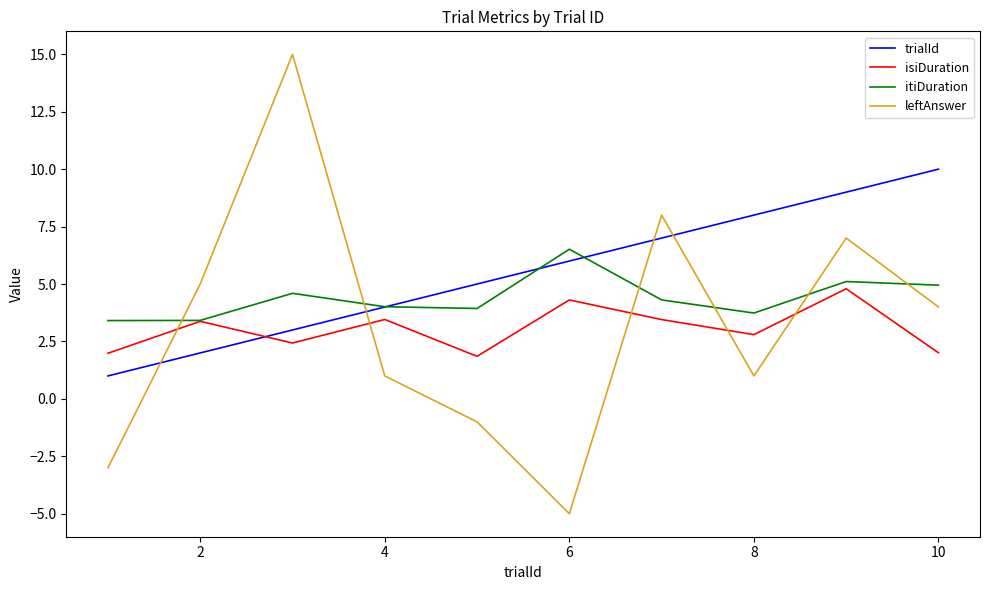

Which series has the largest total across all categories?

trialId